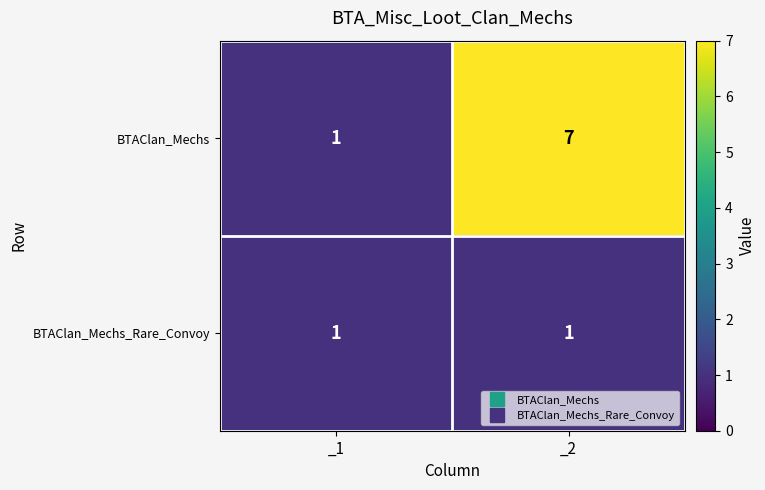

What is the sum of all BTAClan_Mechs values?

8